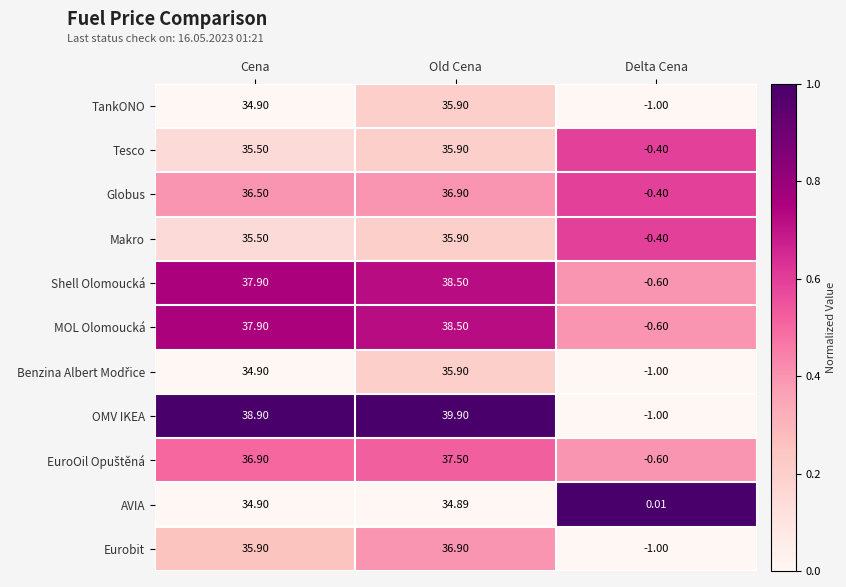

Which category has the highest value across all series?

Old Cena